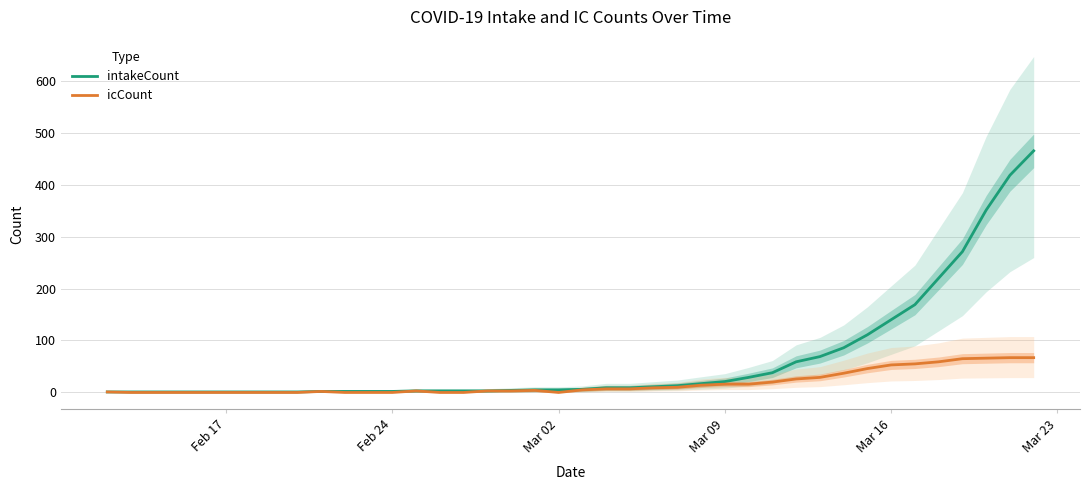

Is it true that icCount equals 86 at Mar 16?

False